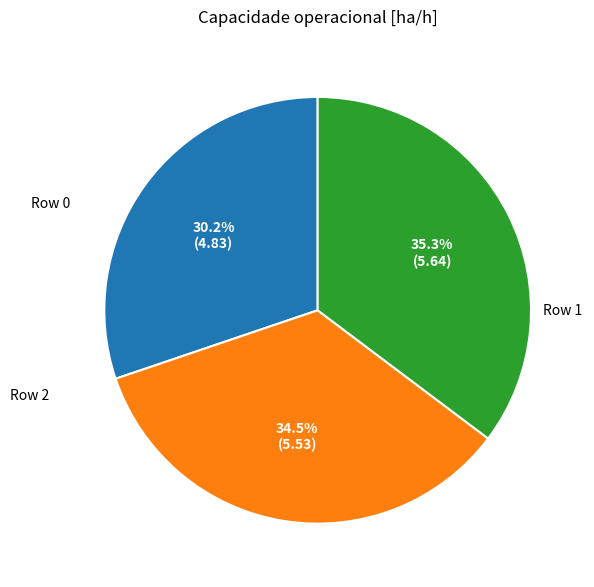

Is there a majority slice in this chart?

No